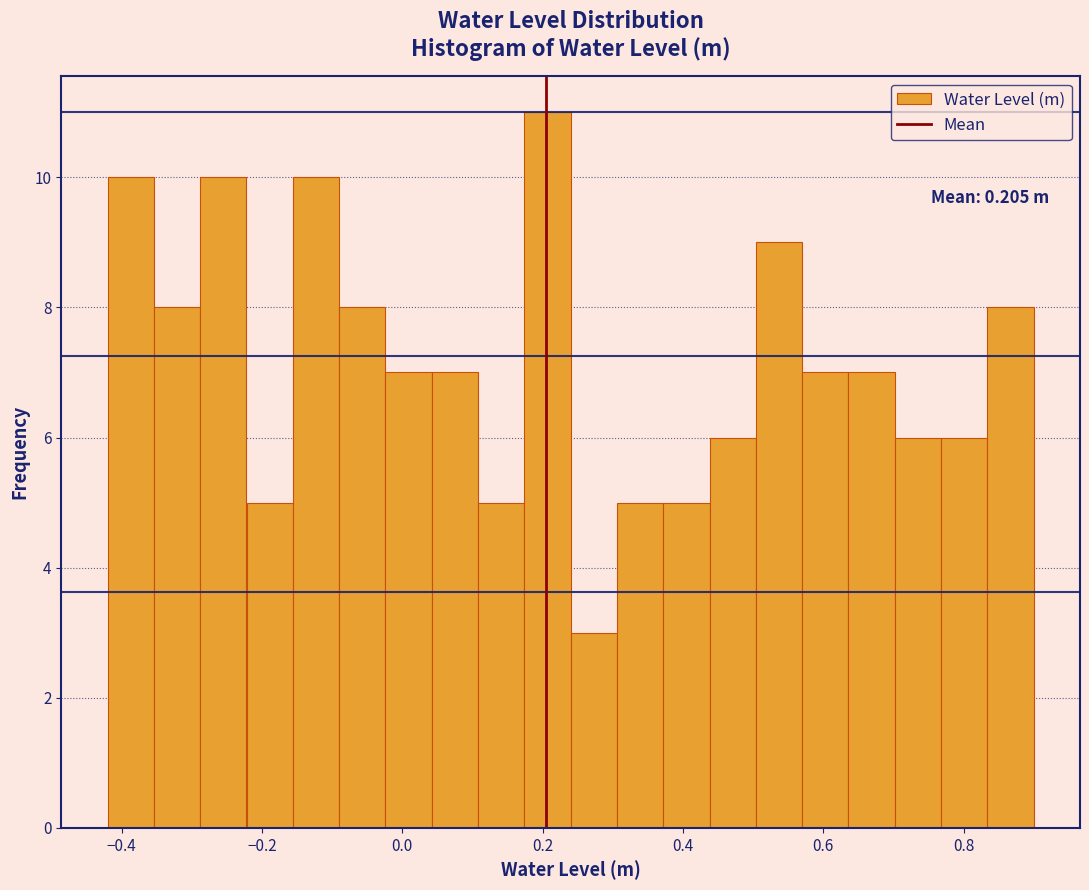

Read against the x-axis, roughly where is the centre of the tallest bar?

0.20